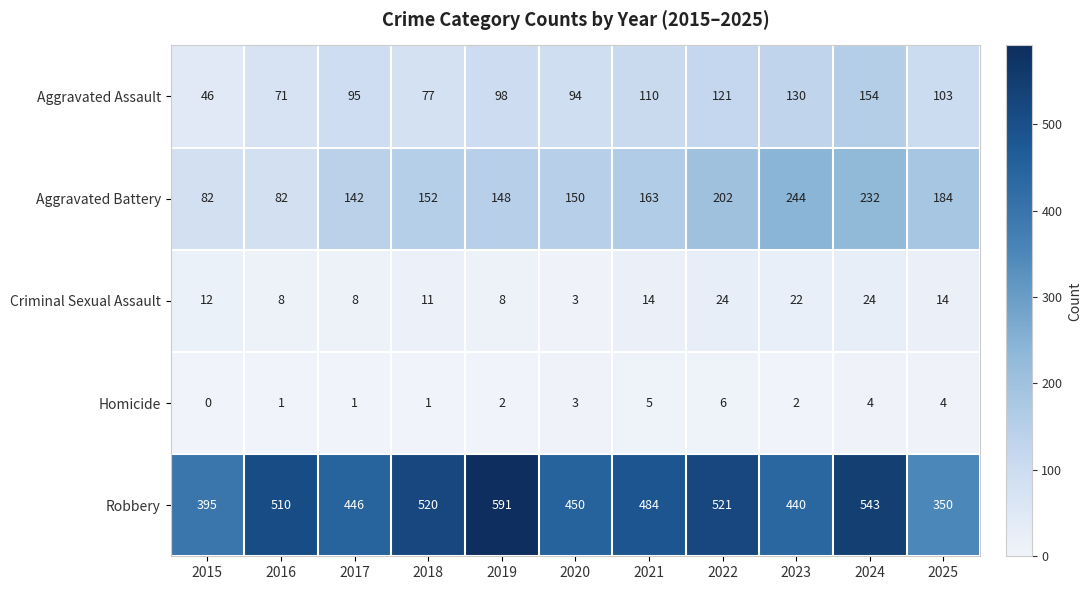

What is the total value across all series at 2019?

847